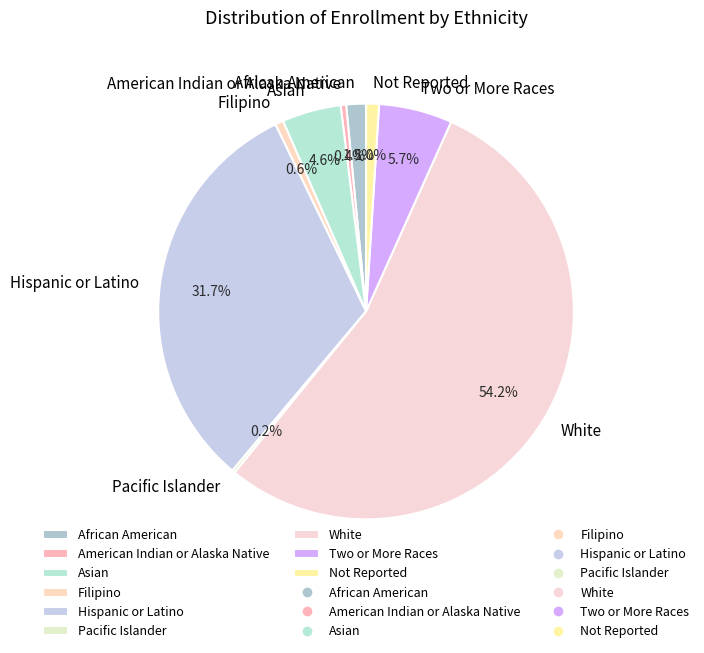

Which category accounts for the majority?

White